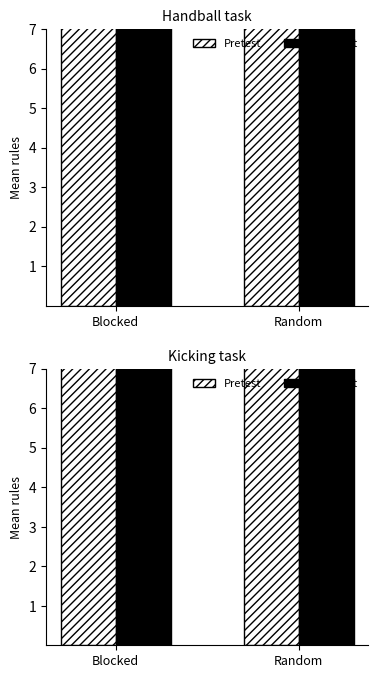

How many bars are there in each group?

2